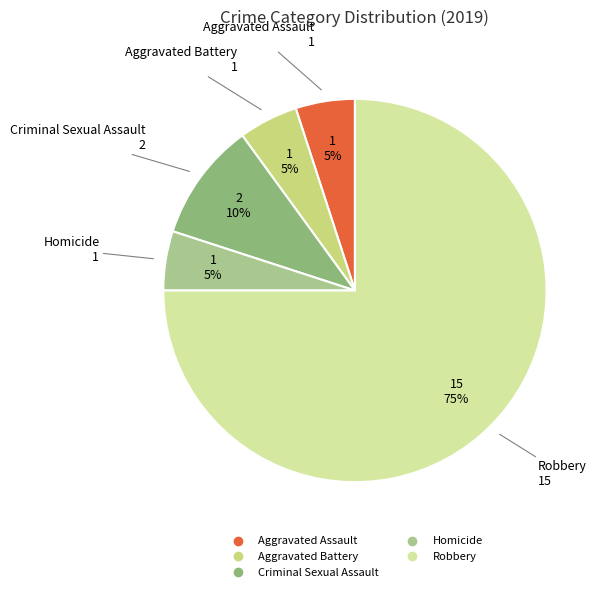

To the nearest percent, what is the difference between the largest and smallest slice percentages?

70%